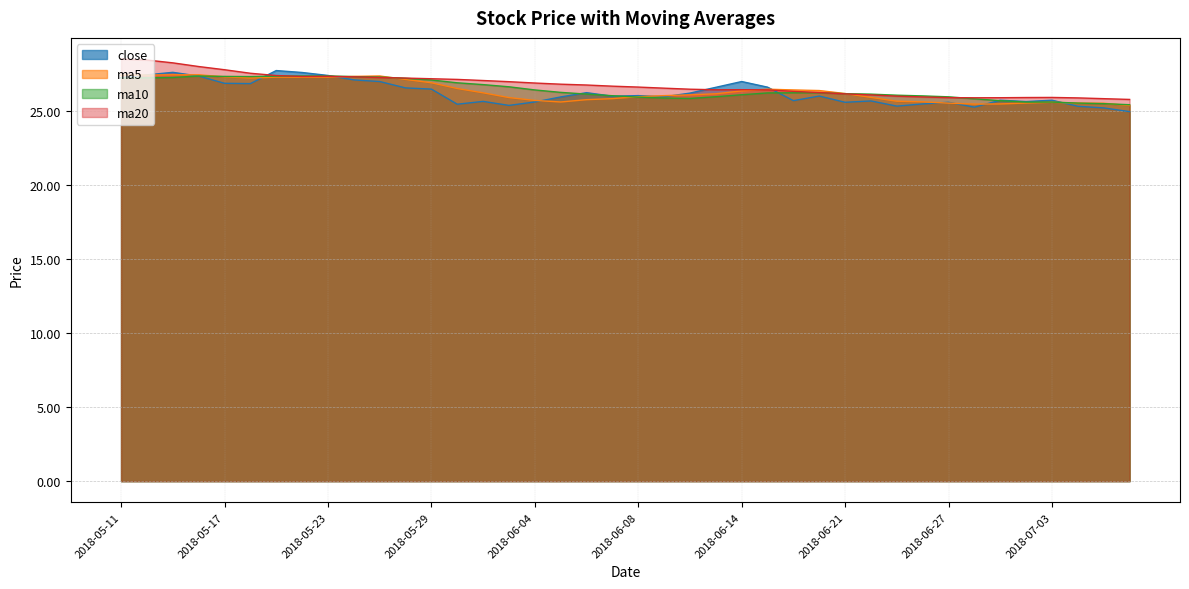

True or false: ma20 has more than 2 points higher than both neighbors.

True